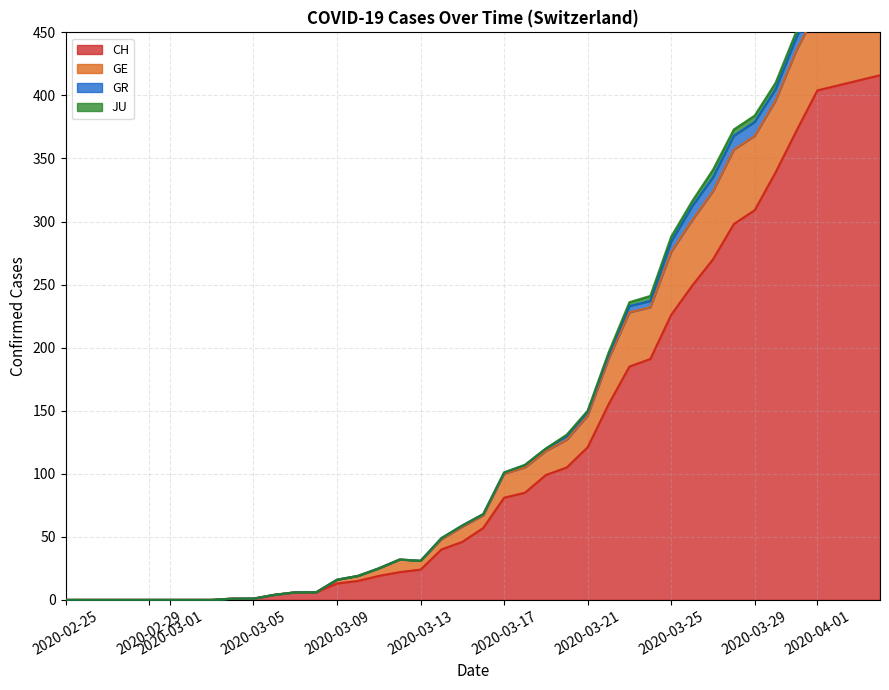

What is the highest value of the CH series?

416